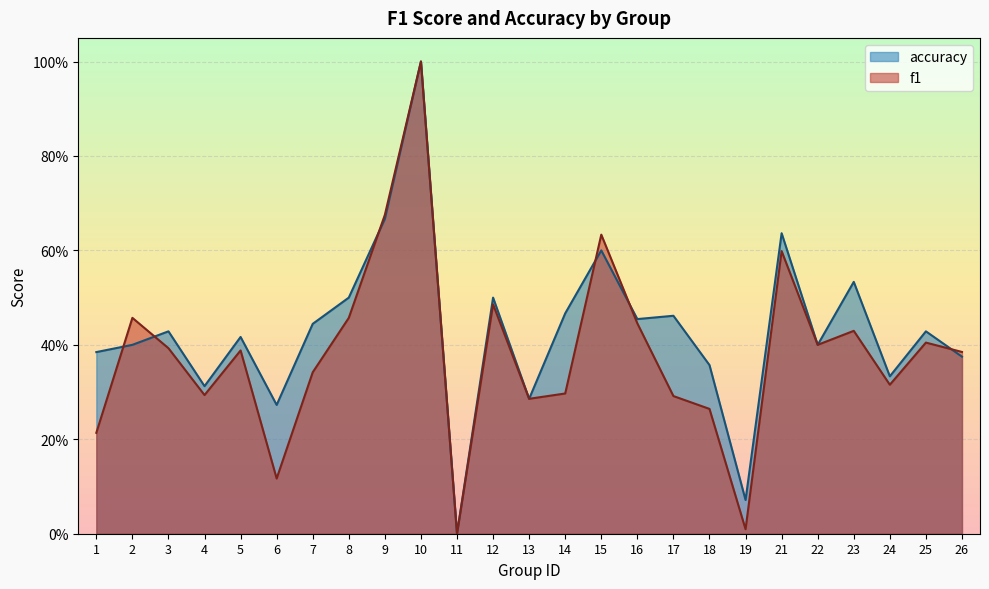

Which series has the largest range (max minus min)?

f1